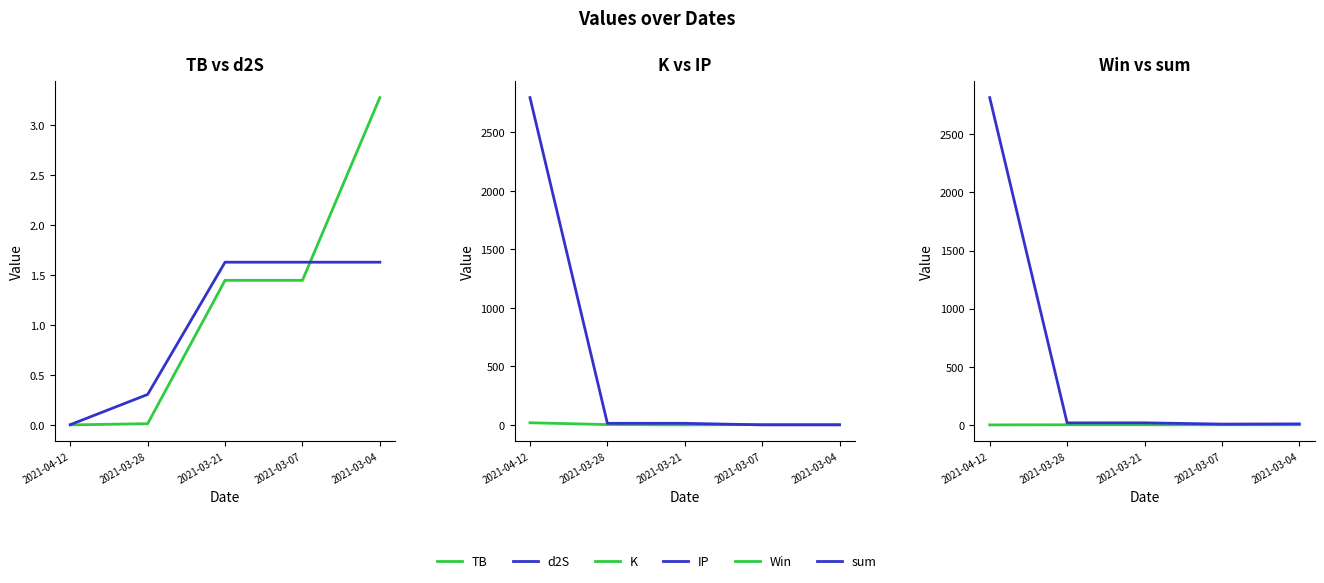

At how many categories does at least one series exceed 49?

1